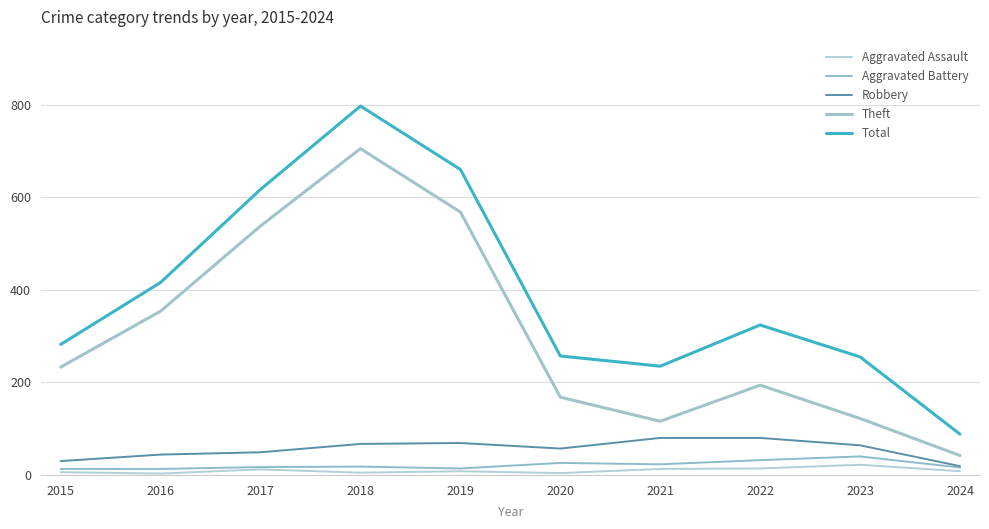

Where is the first local maximum for Aggravated Assault?

2017